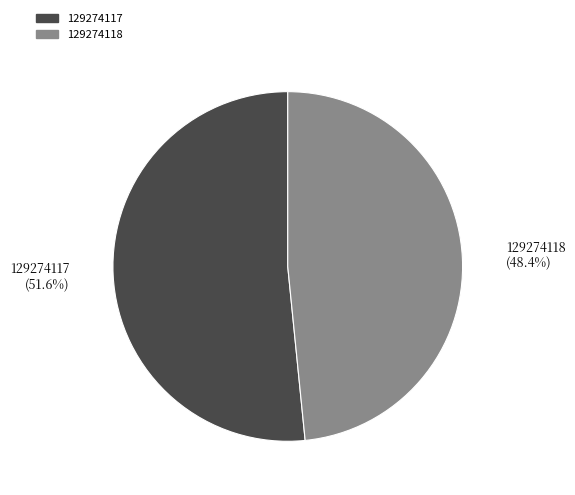

Is 129274118 the majority of the pie?

No